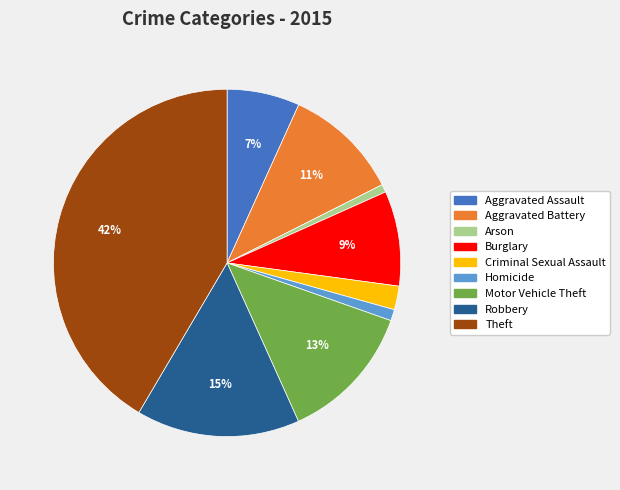

Which category has the biggest portion of the pie?

Theft